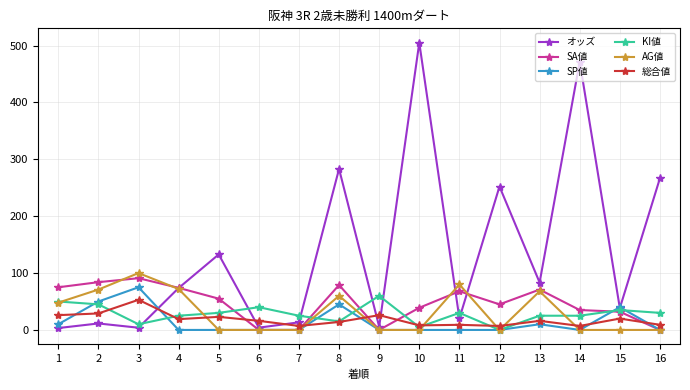

What is the average value of the KI値 series?

28.1